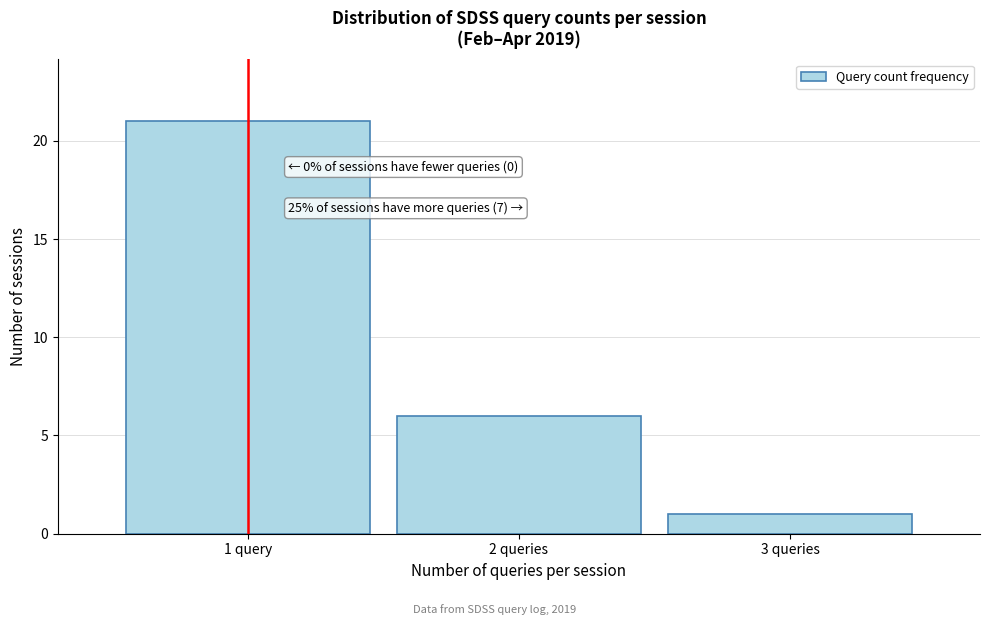

Reading left to right, what are all the values shown in this chart?

21	6	1